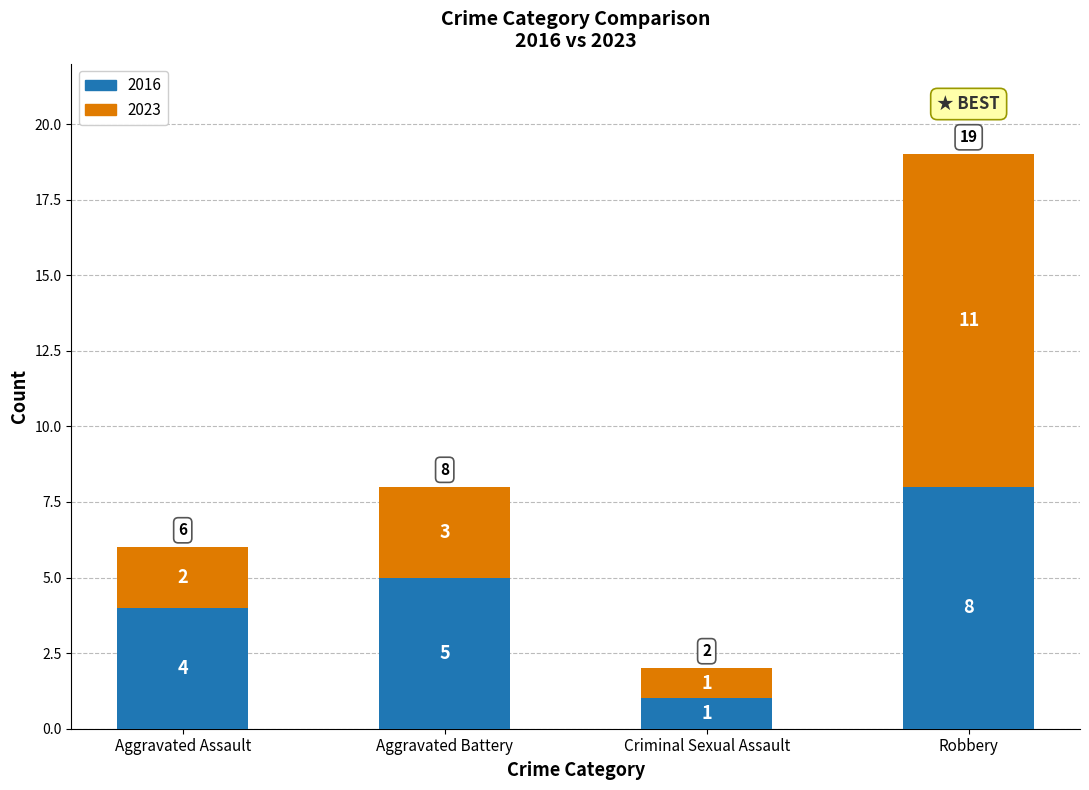

How many 2016 values are between 4 and 8?

3